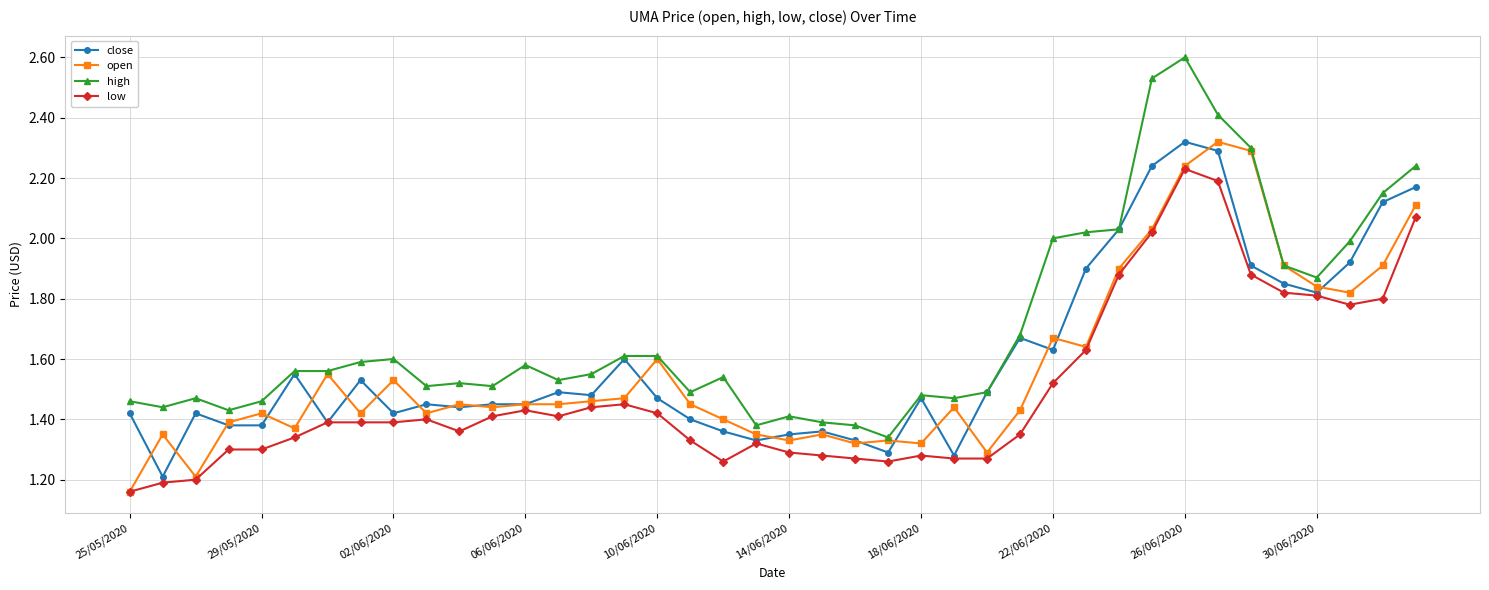

Which series has the largest total across all categories?

high